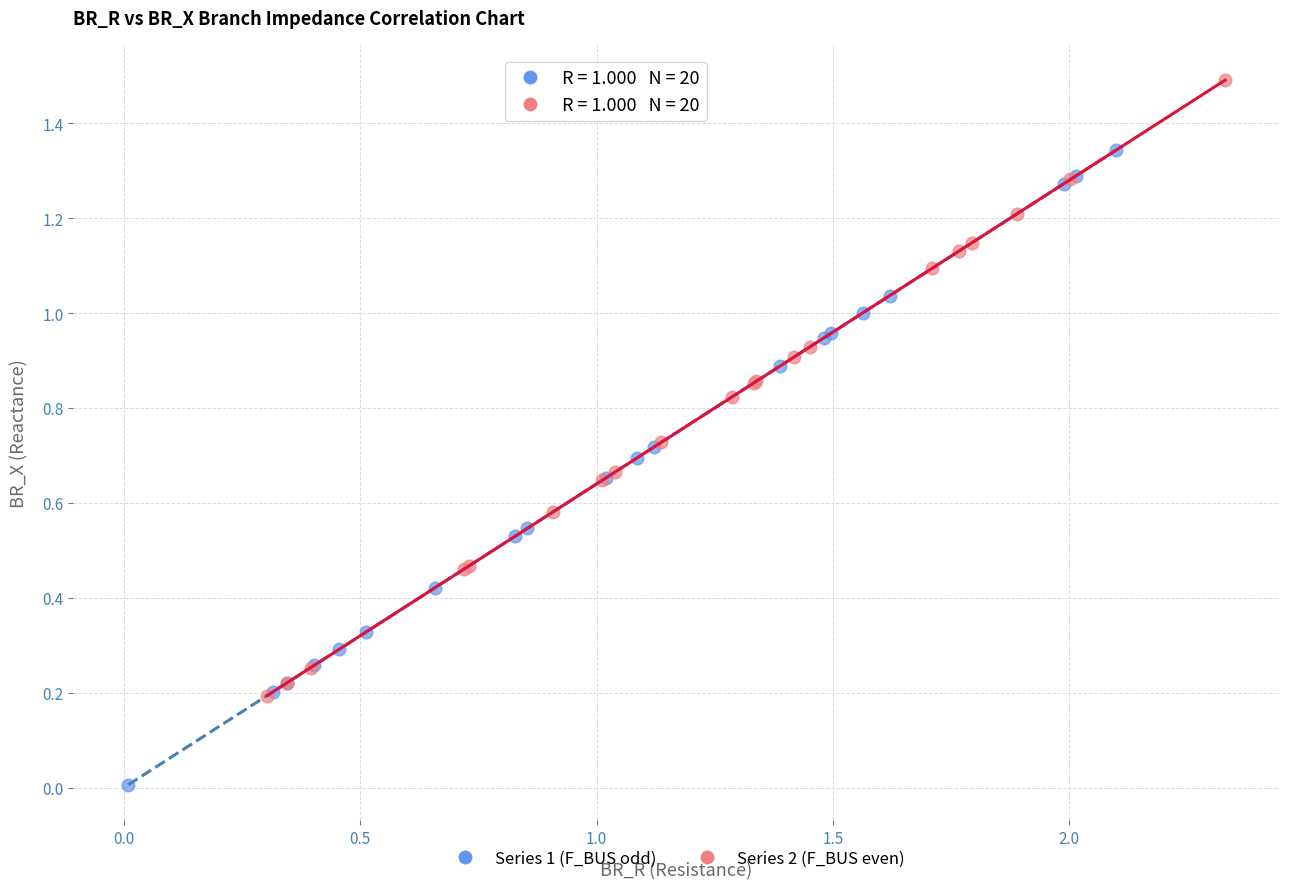

What are all the series names shown in the legend?

Series 1 (F_BUS odd), Series 2 (F_BUS even)